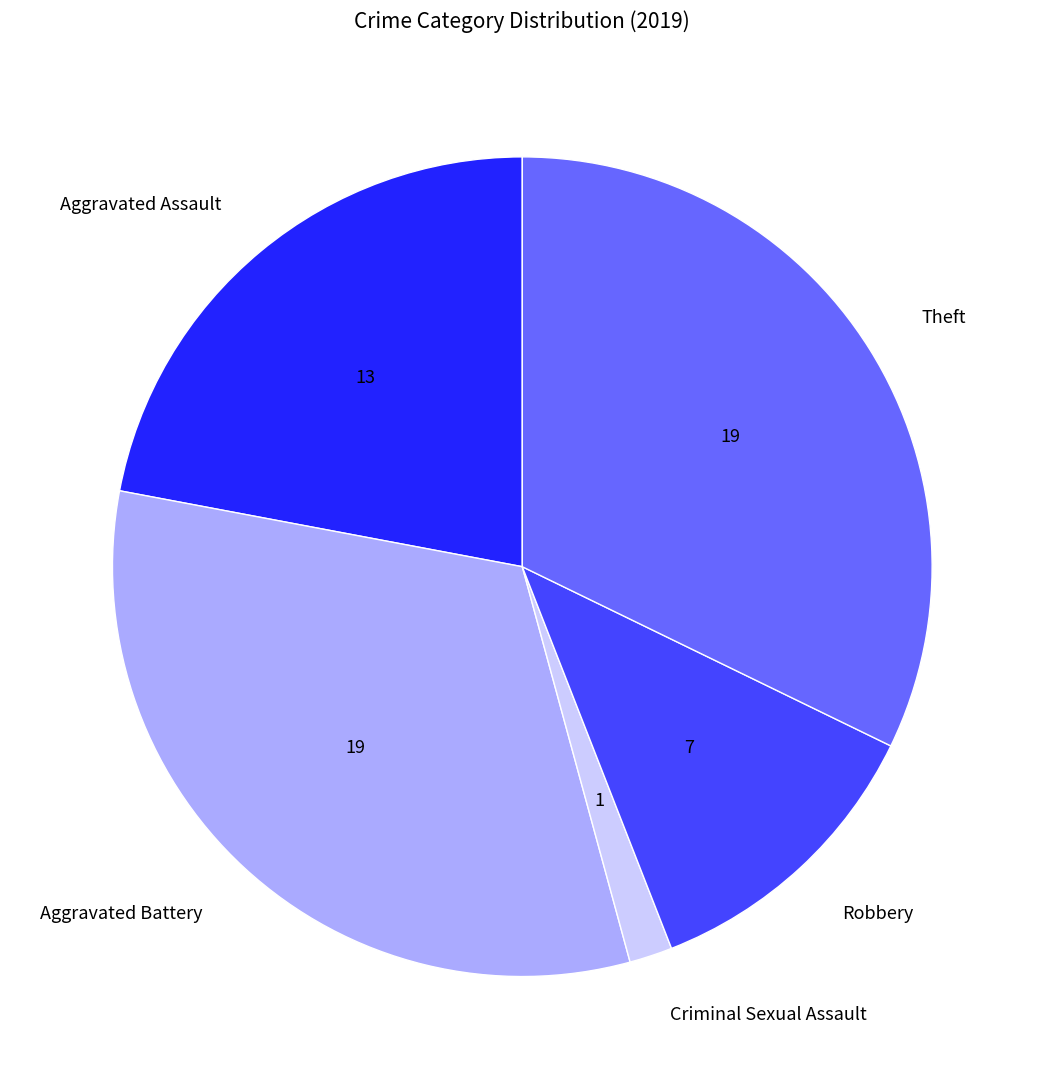

Is there a majority slice in this chart?

No